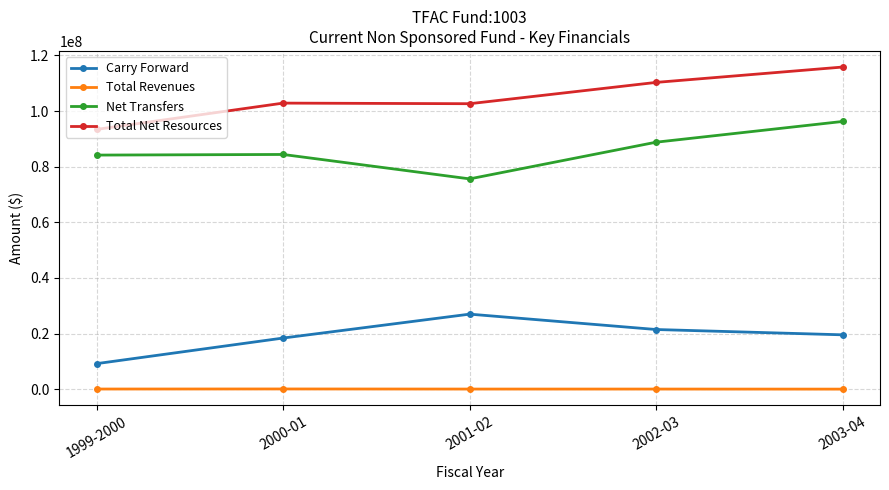

List the series in order of their peak value, highest first.

Total Net Resources, Net Transfers, Carry Forward, Total Revenues